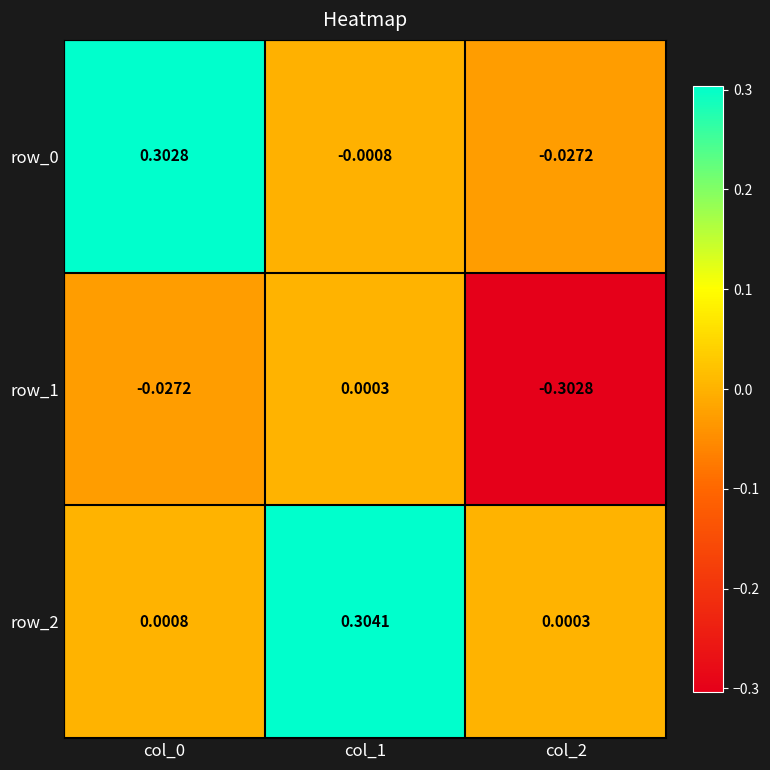

At how many categories does at least one series exceed 0?

3